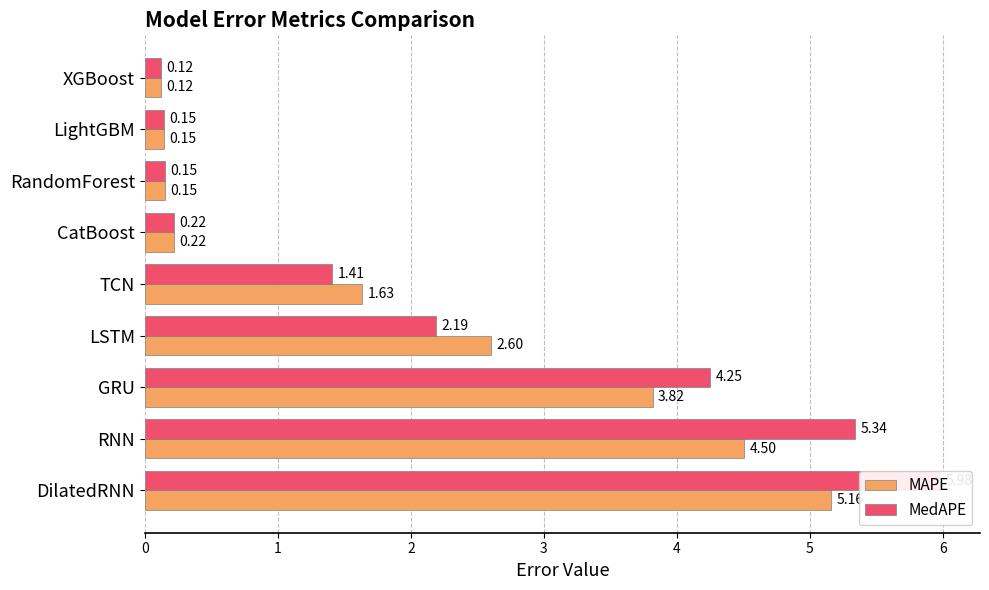

The MAPE series shows 4.5 at RNN. True or false?

True